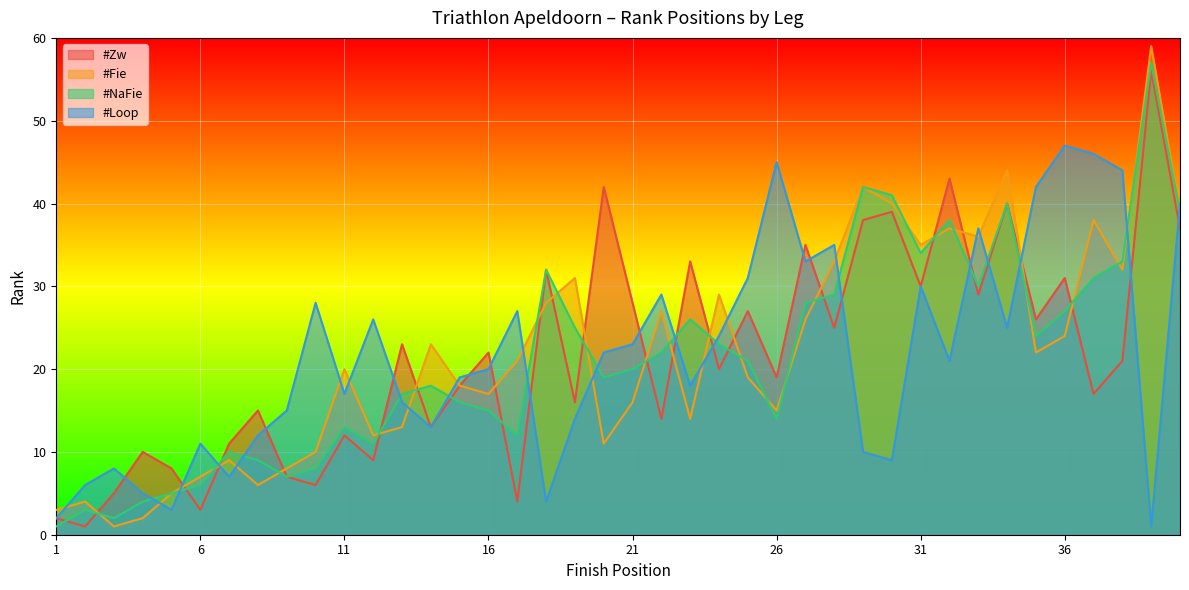

True or false: #NaFie has a value of 34 at 31.

True